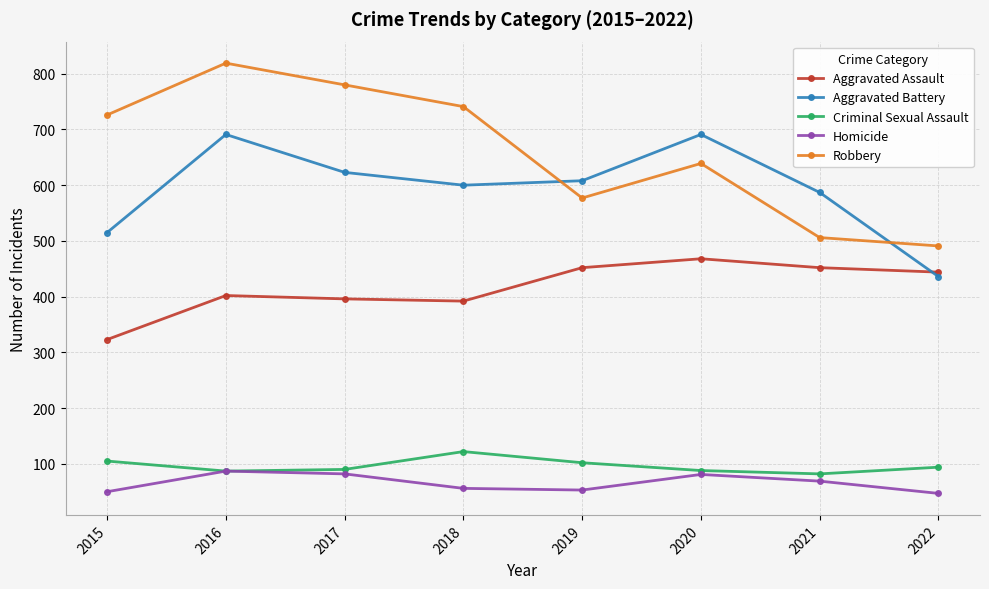

What is the value of the Criminal Sexual Assault point at the 6th from the left?

88